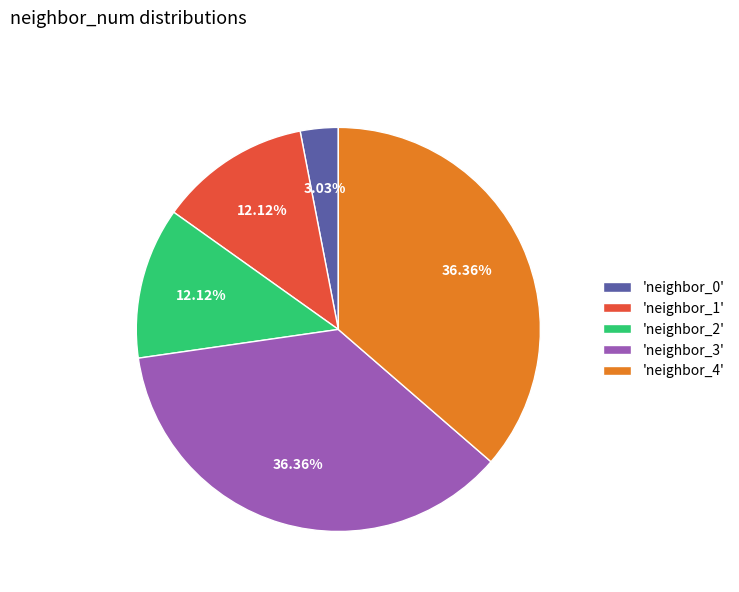

Approximately how many times larger is the value at 'neighbor_1' compared to 'neighbor_2'?

1.0